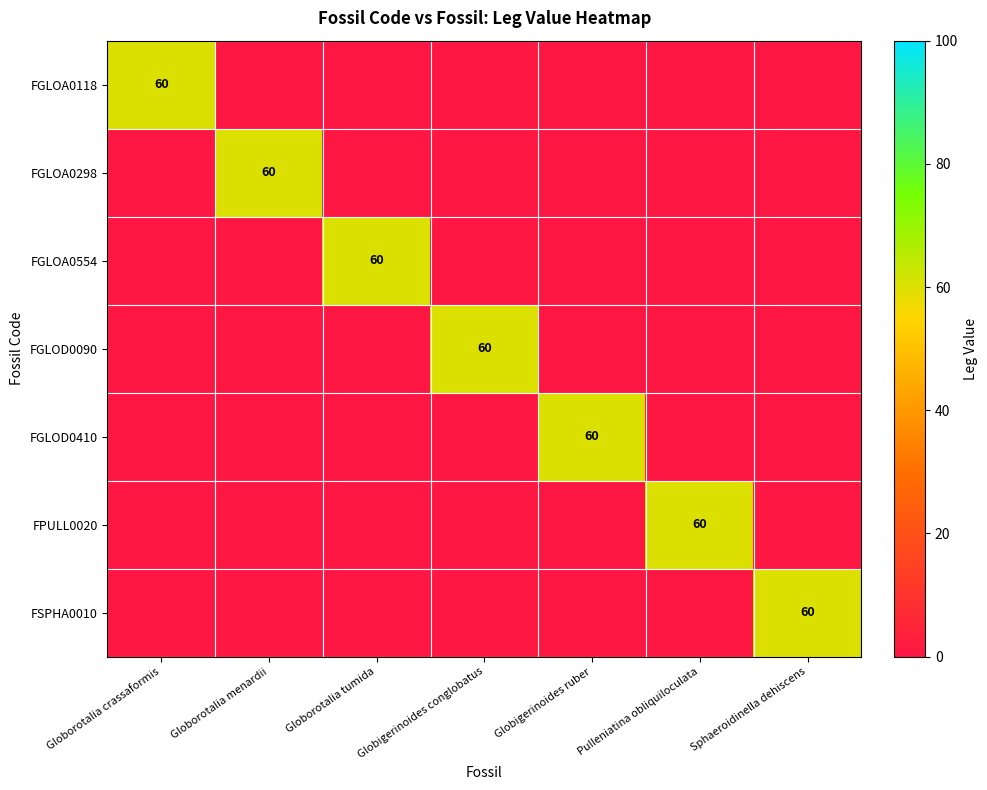

At which category does the chart reach its peak across all series?

Globorotalia crassaformis